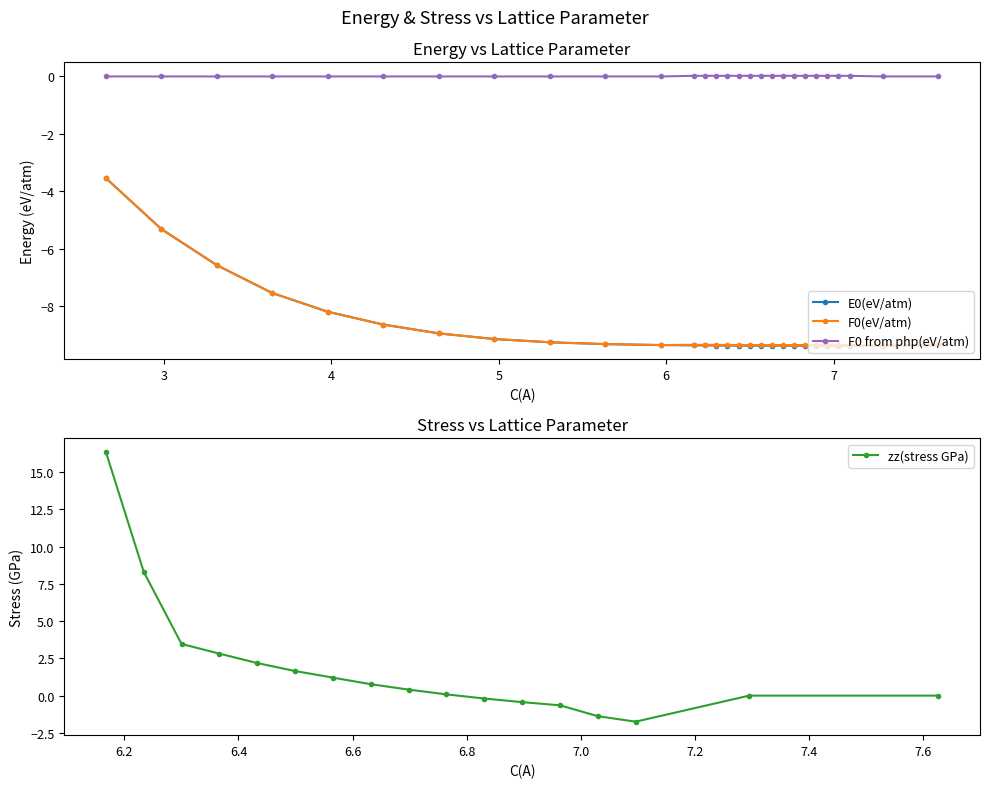

True or false: F0(eV/atm) and E0(eV/atm) intersect in this chart.

False